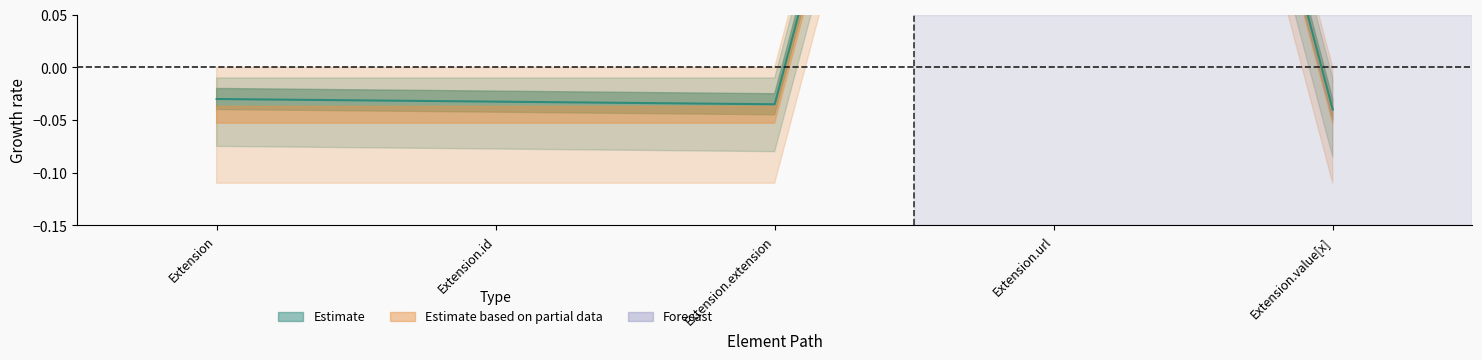

Reading right to left, what are all the values shown in this chart?

Extension.value[x]=-0.0	Extension.url=1.0	Extension.extension=-0.0	Extension.id=-0.0	Extension=-0.0